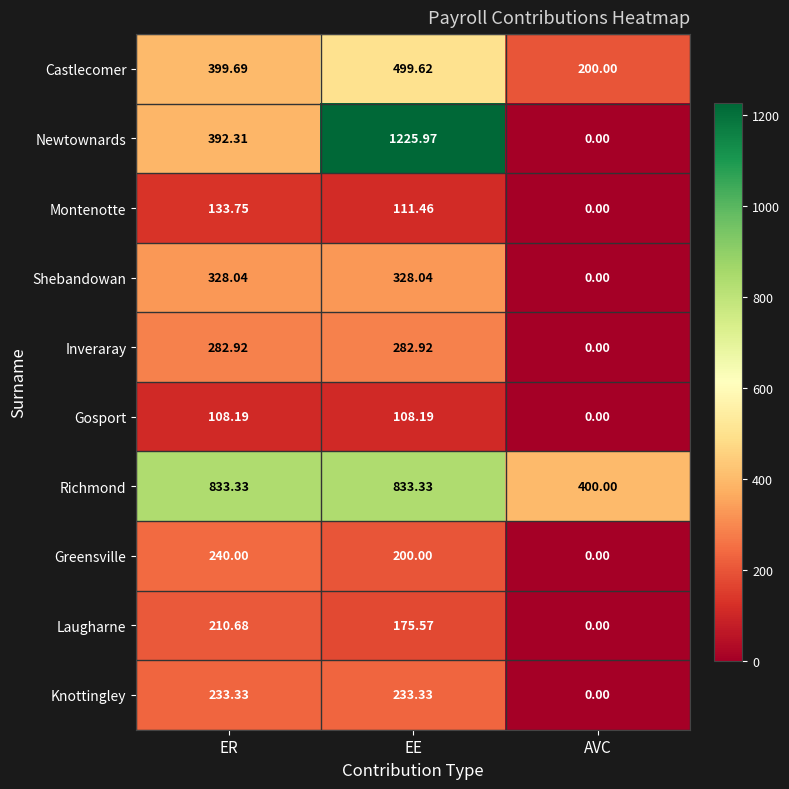

Where does the Montenotte series first go above 111?

ER